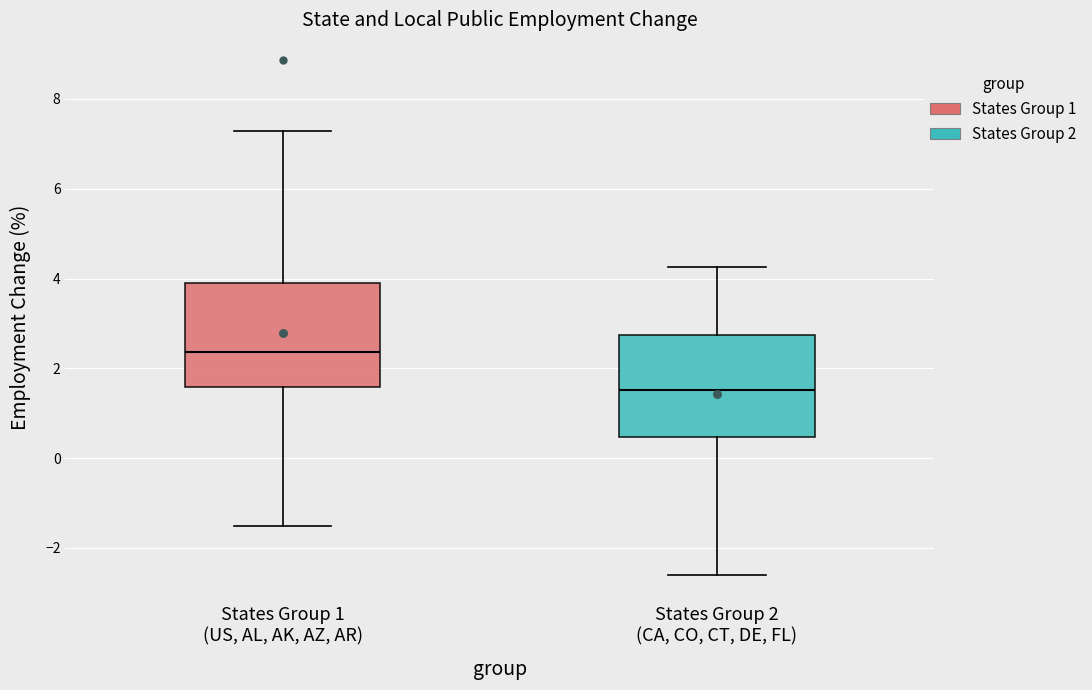

Reading left to right, read every box against the y-axis: the position of its median line, the range the box covers, and the ends of its whiskers. The values are not printed on the chart, so give them approximately, as read against the axis.

States Group 1 (US, AL, AK, AZ, AR): median 2.4, box 1.6 to 3.8, whiskers -1.6 to 7.2
States Group 2 (CA, CO, CT, DE, FL): median 1.6, box 0.4 to 2.8, whiskers -2.6 to 4.2